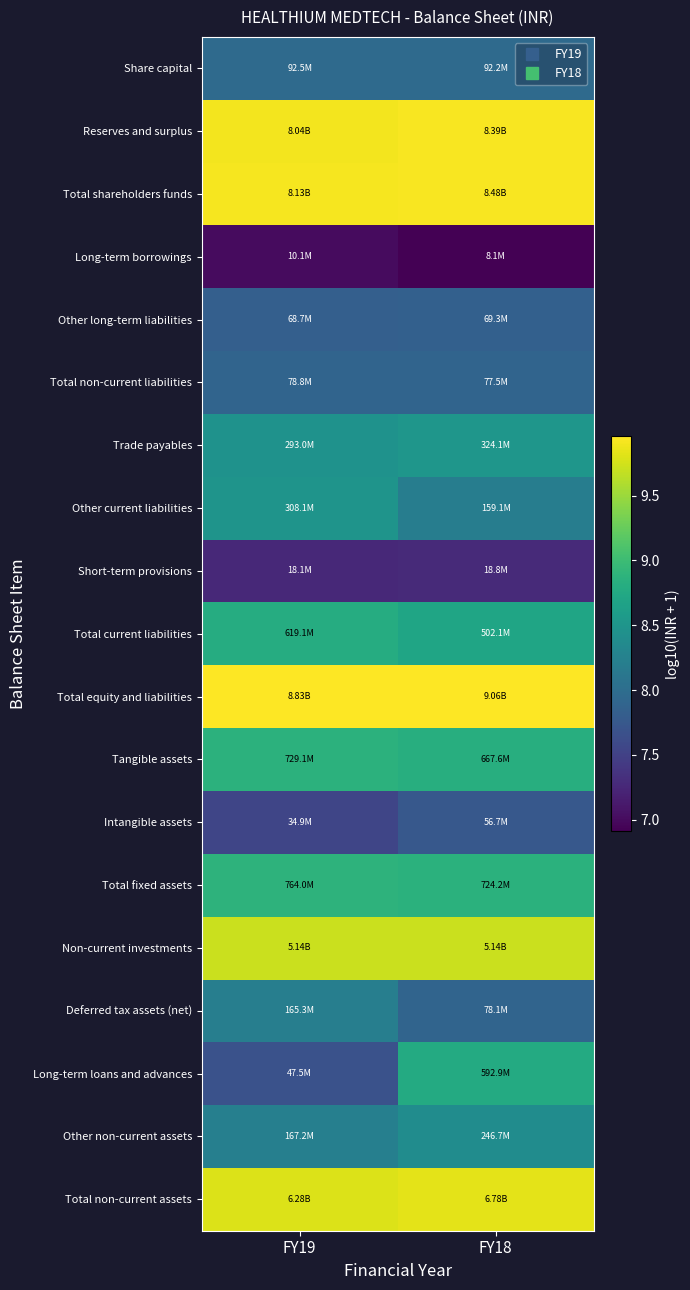

Reading right to left, extract all data points from this chart.

Share capital: FY18=8.0	FY19=8.0
Reserves and surplus: FY18=9.9	FY19=9.9
Total shareholders funds: FY18=9.9	FY19=9.9
Long-term borrowings: FY18=6.9	FY19=7.0
Other long-term liabilities: FY18=7.8	FY19=7.8
Total non-current liabilities: FY18=7.9	FY19=7.9
Trade payables: FY18=8.5	FY19=8.5
Other current liabilities: FY18=8.2	FY19=8.5
Short-term provisions: FY18=7.3	FY19=7.3
Total current liabilities: FY18=8.7	FY19=8.8
Total equity and liabilities: FY18=10.0	FY19=9.9
Tangible assets: FY18=8.8	FY19=8.9
Intangible assets: FY18=7.8	FY19=7.5
Total fixed assets: FY18=8.9	FY19=8.9
Non-current investments: FY18=9.7	FY19=9.7
Deferred tax assets (net): FY18=7.9	FY19=8.2
Long-term loans and advances: FY18=8.8	FY19=7.7
Other non-current assets: FY18=8.4	FY19=8.2
Total non-current assets: FY18=9.8	FY19=9.8